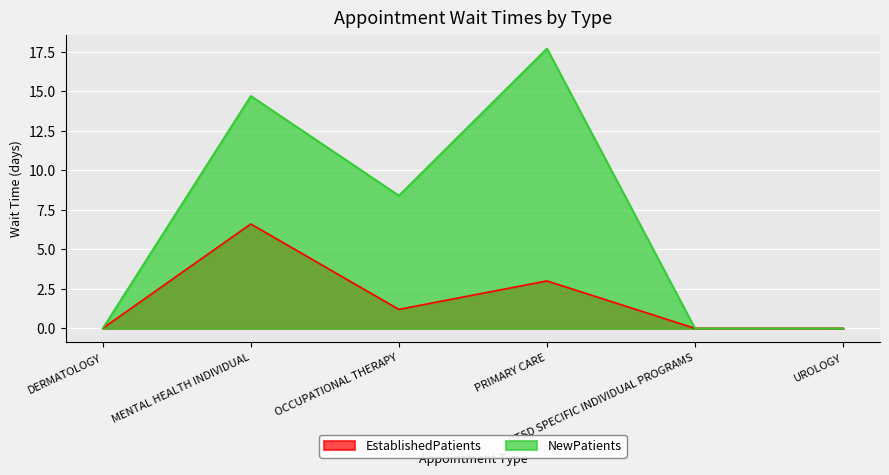

Which series has the widest spread of values?

NewPatients